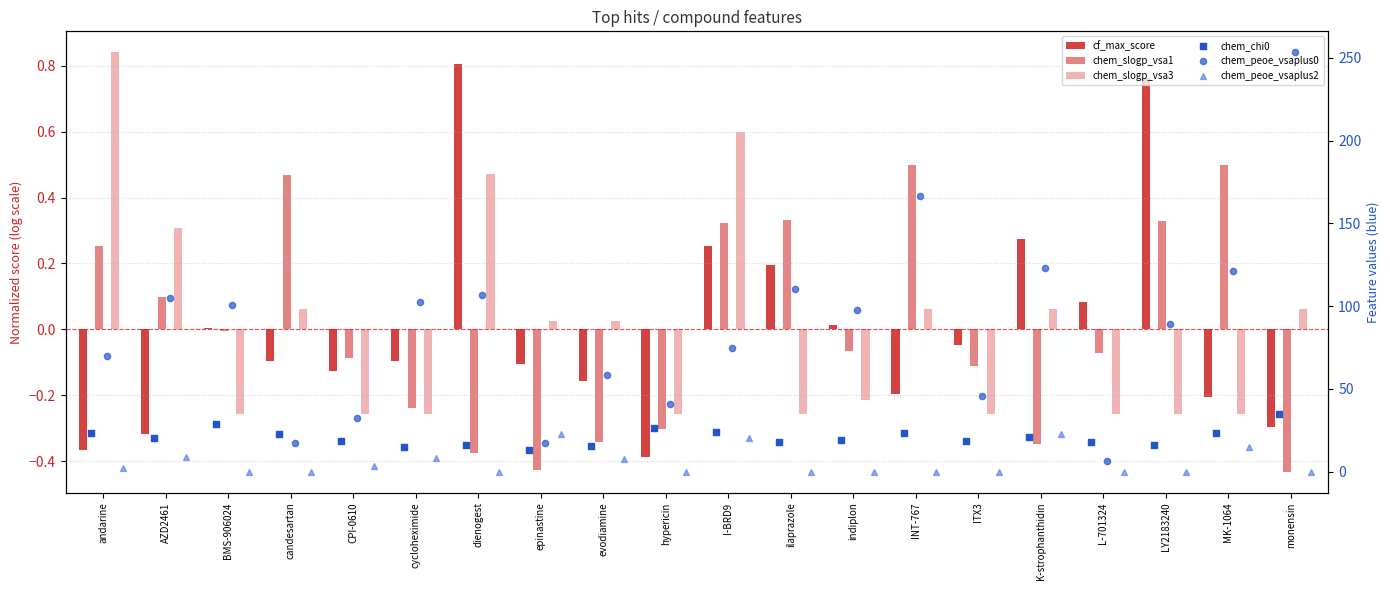

Which series has the widest spread of Y values?

chem_peoe_vsaplus0